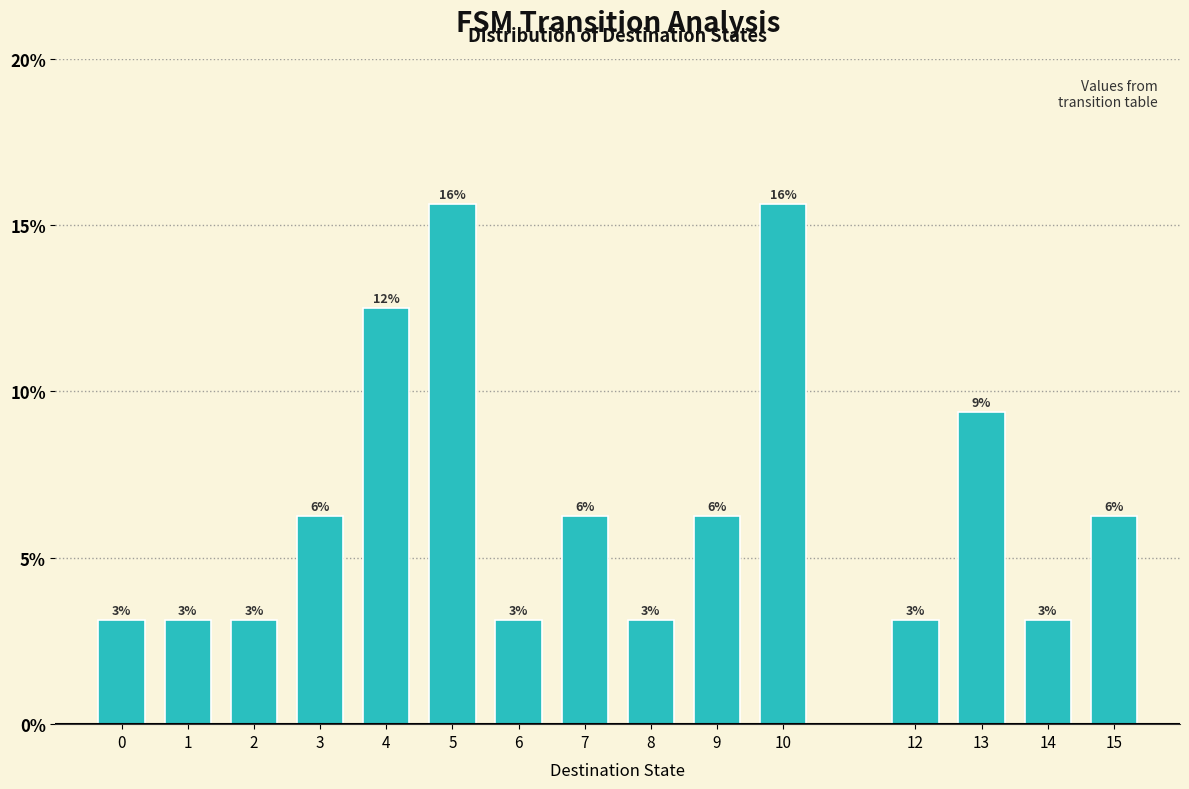

How many bars are there in total?

15